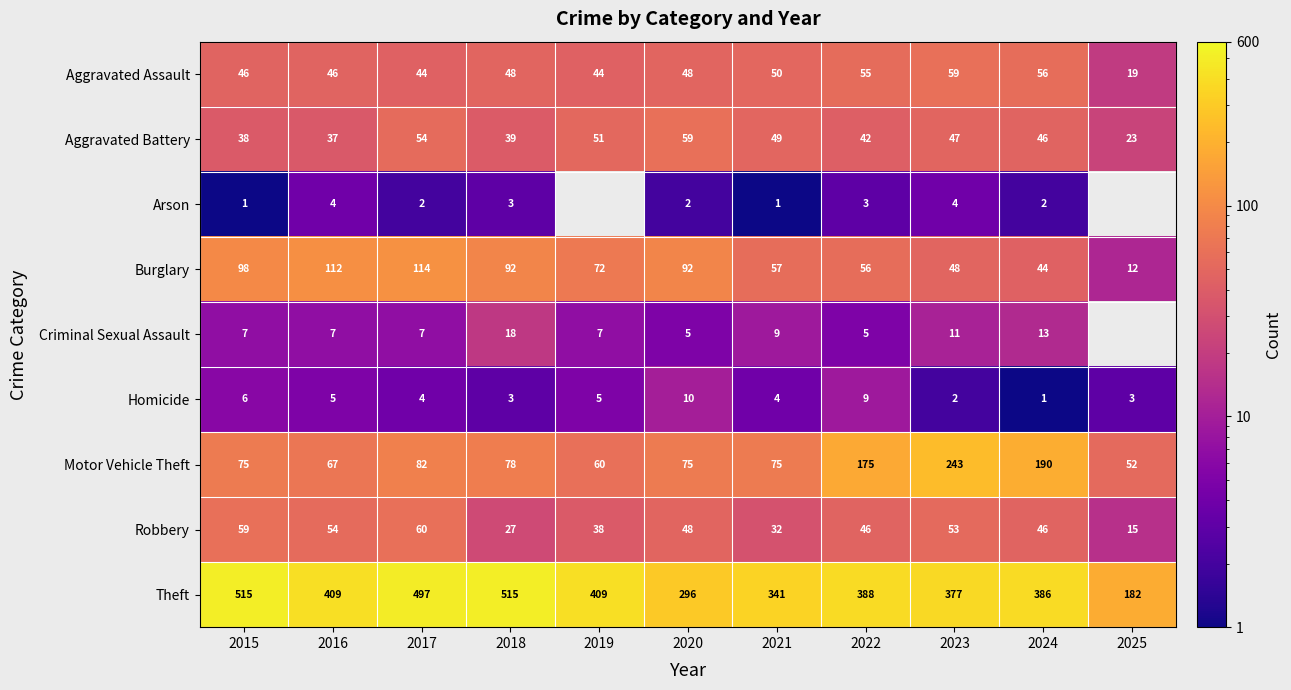

How many categories are shown in the chart?

11